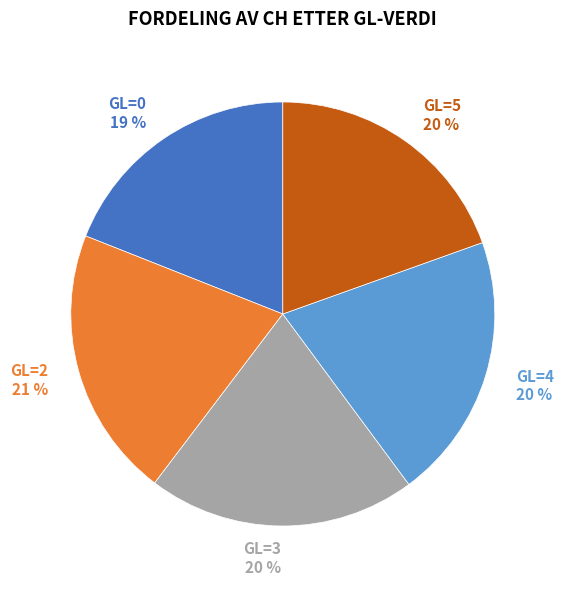

Do GL=4 and GL=0 together represent more than half of the pie?

No